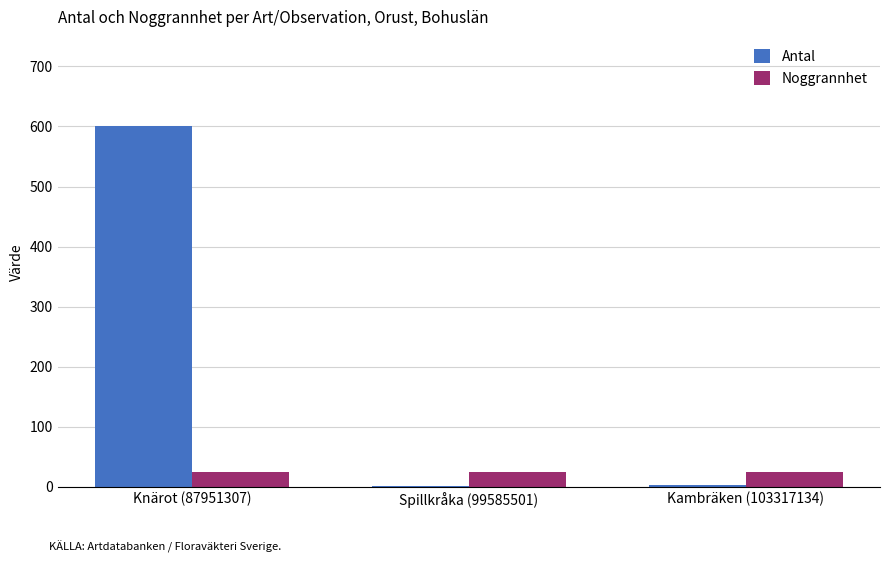

Which series changed the most between Knärot (87951307) and Kambräken (103317134)?

Antal